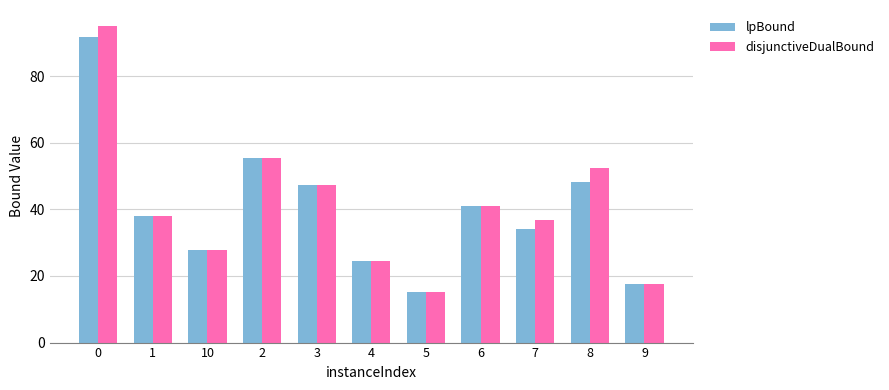

What is the sum of all lpBound values?

440.5